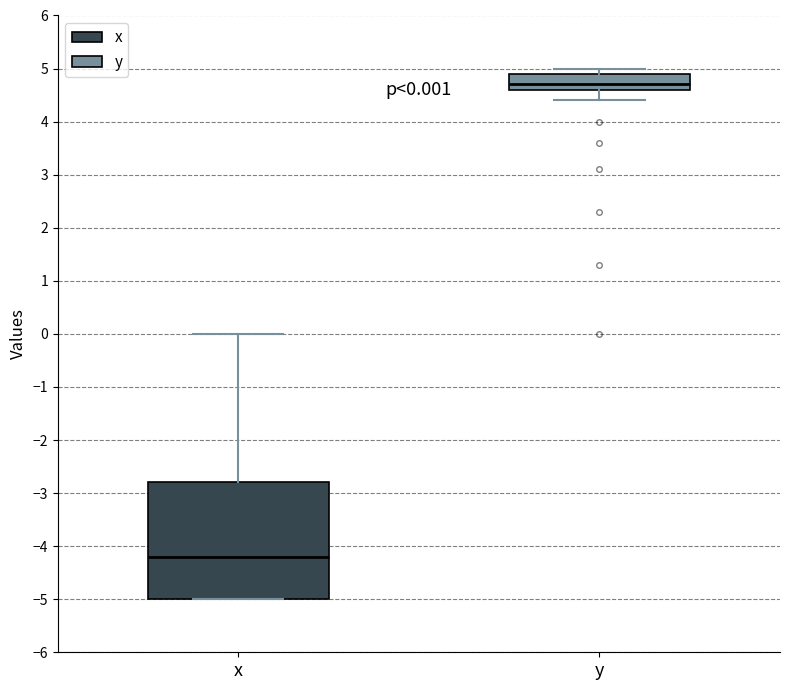

Which box is the tallest, from its lower edge to its upper edge?

x